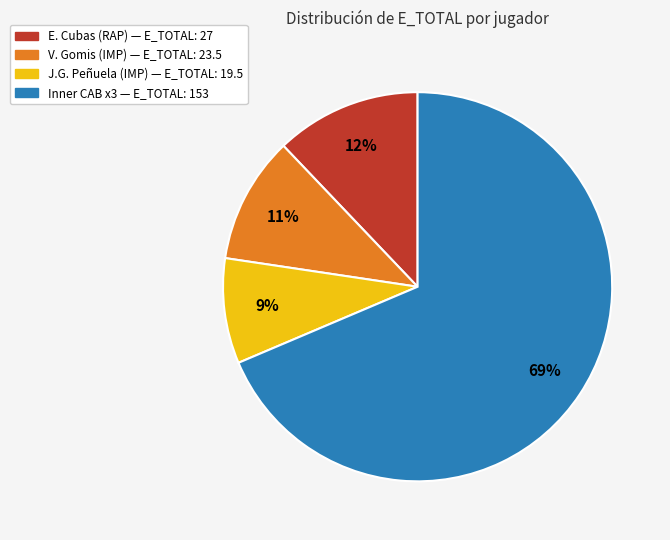

To the nearest percent, what is the combined percentage of V. Gomis (IMP) — E_TOTAL: 23.5 and Inner CAB x3 — E_TOTAL: 153?

79%